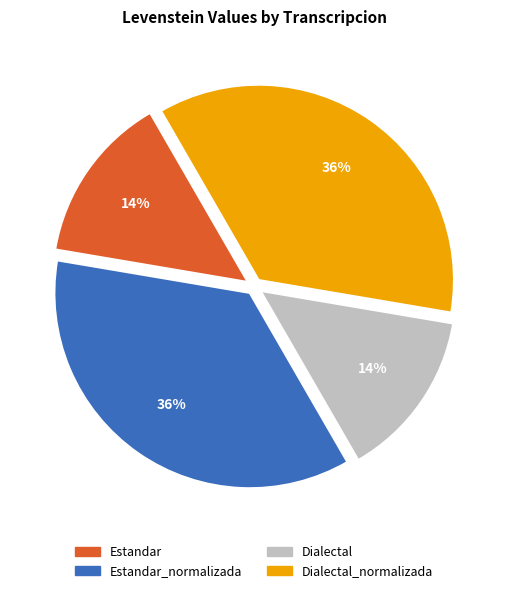

How many slices are in this pie chart?

4